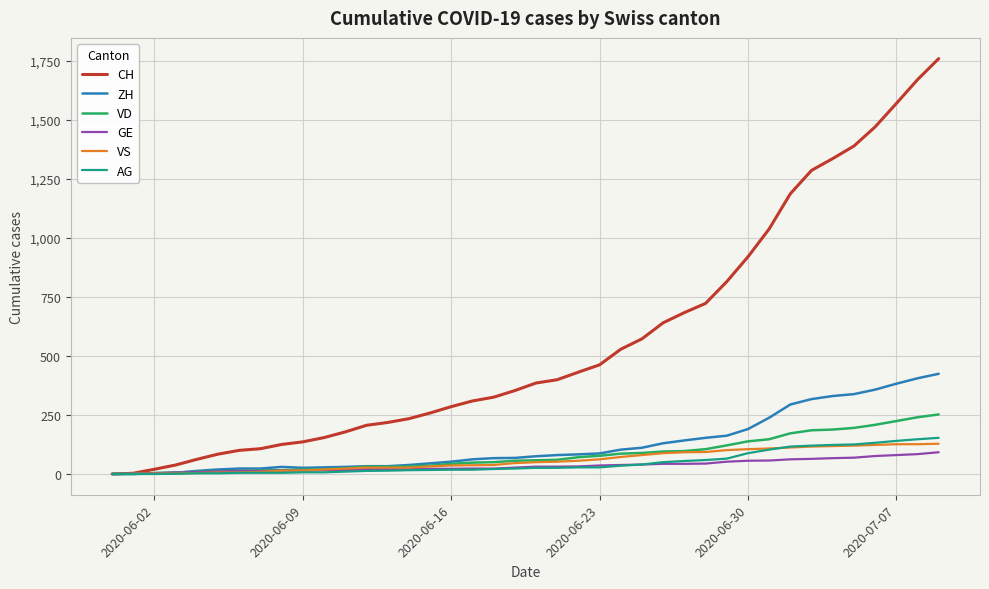

What are all the series names shown in the legend?

CH, ZH, VD, GE, VS, AG